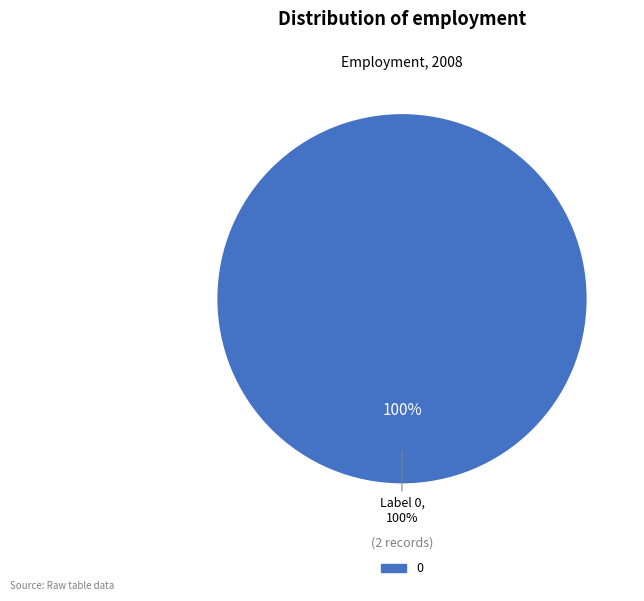

What portion of the pie excludes 1?

100.0%